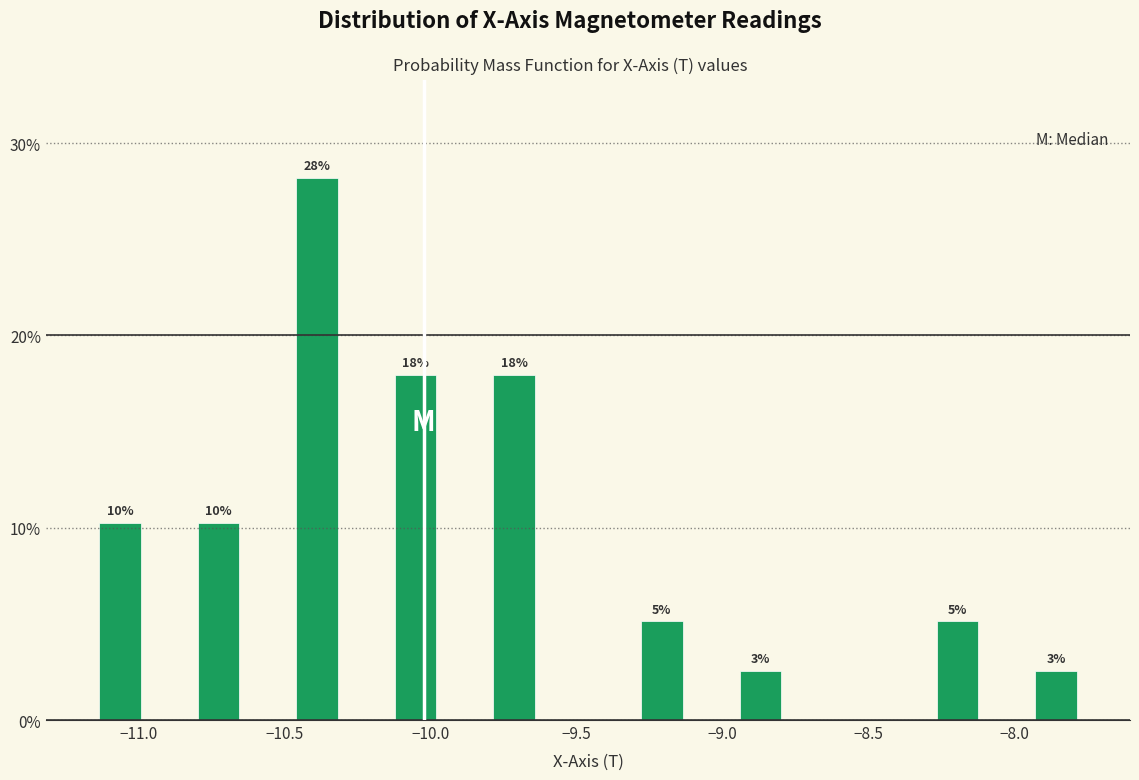

Around what value on the x-axis is the tallest bar? Give the approximate position of its centre, as read against the axis.

-10.40